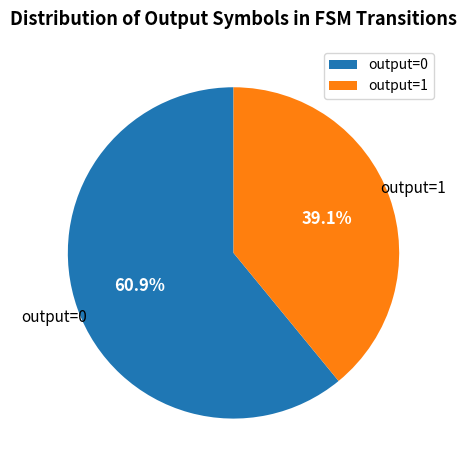

Rank the categories by value from lowest to highest.

output=1, output=0